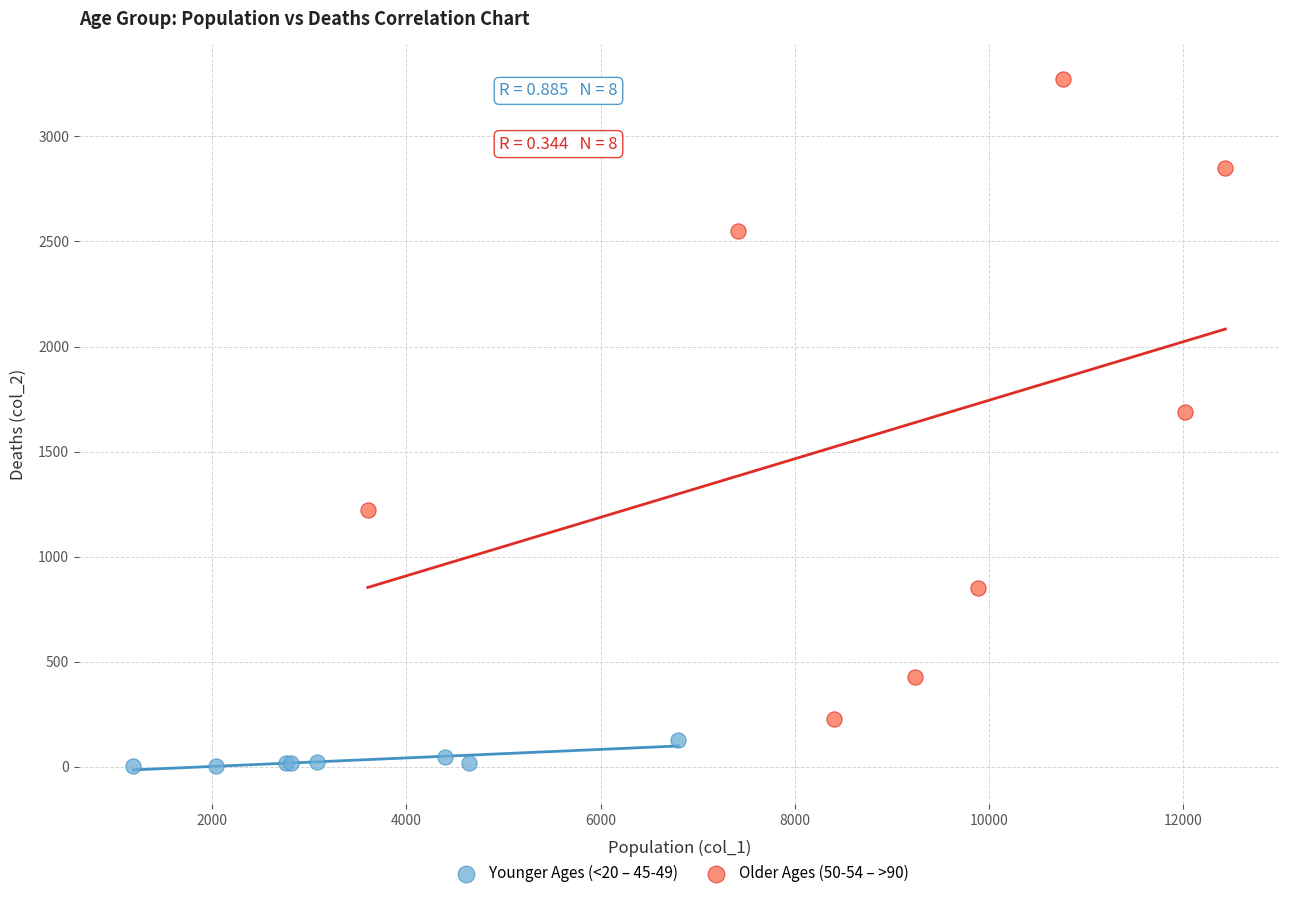

Which series reaches the maximum Y coordinate?

Older Ages (50-54 – >90)